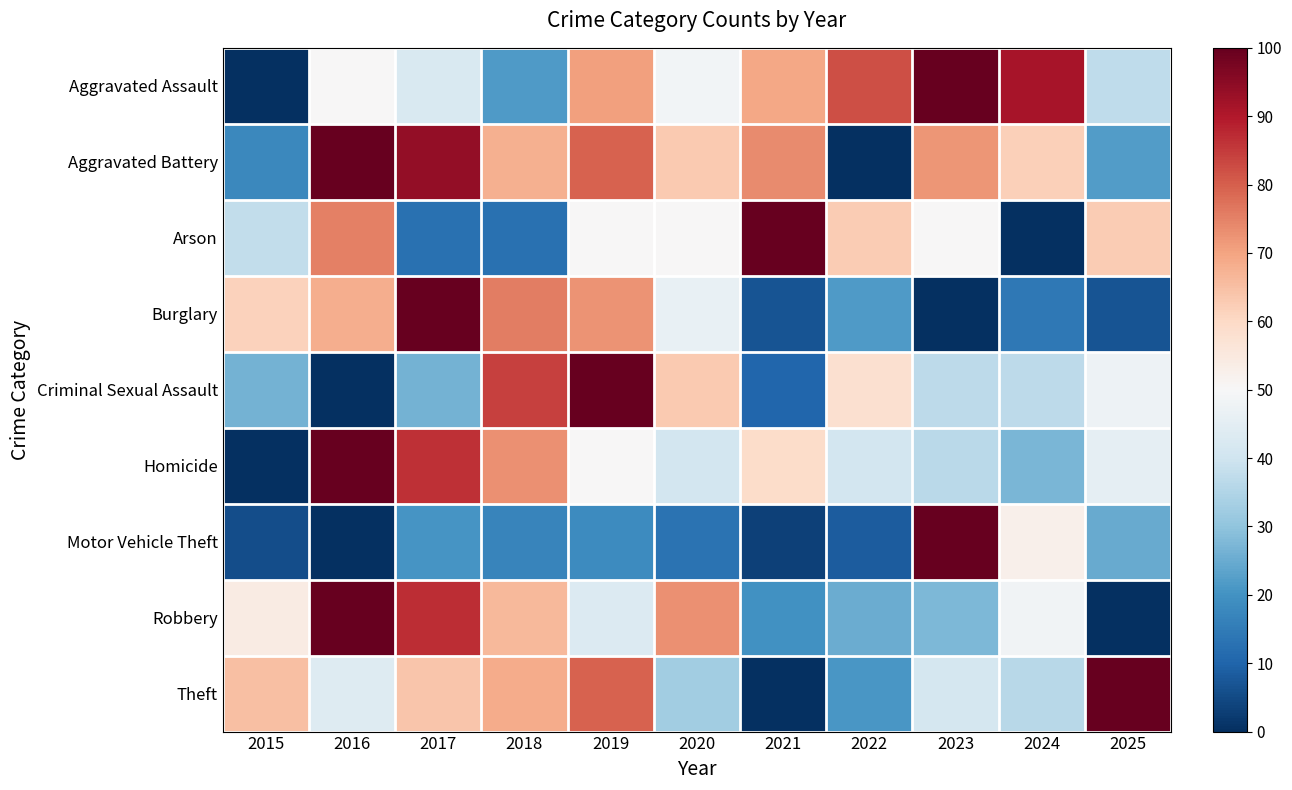

Reading right to left, what are all the values shown in this chart?

Aggravated Assault: 2025=37.2	2024=91.0	2023=100.0	2022=82.1	2021=69.2	2020=48.7	2019=70.5	2018=21.8	2017=42.3	2016=50.0	2015=0.0
Aggravated Battery: 2025=22.1	2024=61.8	2023=72.1	2022=0.0	2021=73.5	2020=63.2	2019=79.4	2018=67.6	2017=94.1	2016=100.0	2015=17.6
Arson: 2025=62.5	2024=0.0	2023=50.0	2022=62.5	2021=100.0	2020=50.0	2019=50.0	2018=12.5	2017=12.5	2016=75.0	2015=37.5
Burglary: 2025=6.7	2024=14.3	2023=0.0	2022=21.8	2021=6.7	2020=46.2	2019=72.3	2018=75.6	2017=100.0	2016=68.1	2015=61.3
Criminal Sexual Assault: 2025=47.4	2024=36.8	2023=36.8	2022=57.9	2021=10.5	2020=63.2	2019=100.0	2018=84.2	2017=26.3	2016=0.0	2015=26.3
Homicide: 2025=45.5	2024=27.3	2023=36.4	2022=40.9	2021=59.1	2020=40.9	2019=50.0	2018=72.7	2017=86.4	2016=100.0	2015=0.0
Motor Vehicle Theft: 2025=24.9	2024=52.7	2023=100.0	2022=8.3	2021=3.5	2020=13.1	2019=18.7	2018=16.8	2017=20.6	2016=0.0	2015=5.6
Robbery: 2025=0.0	2024=48.3	2023=27.6	2022=25.3	2021=19.5	2020=73.0	2019=43.1	2018=66.1	2017=86.8	2016=100.0	2015=54.0
Theft: 2025=100.0	2024=35.9	2023=41.2	2022=20.9	2021=0.0	2020=32.8	2019=79.4	2018=68.7	2017=63.8	2016=43.5	2015=64.9